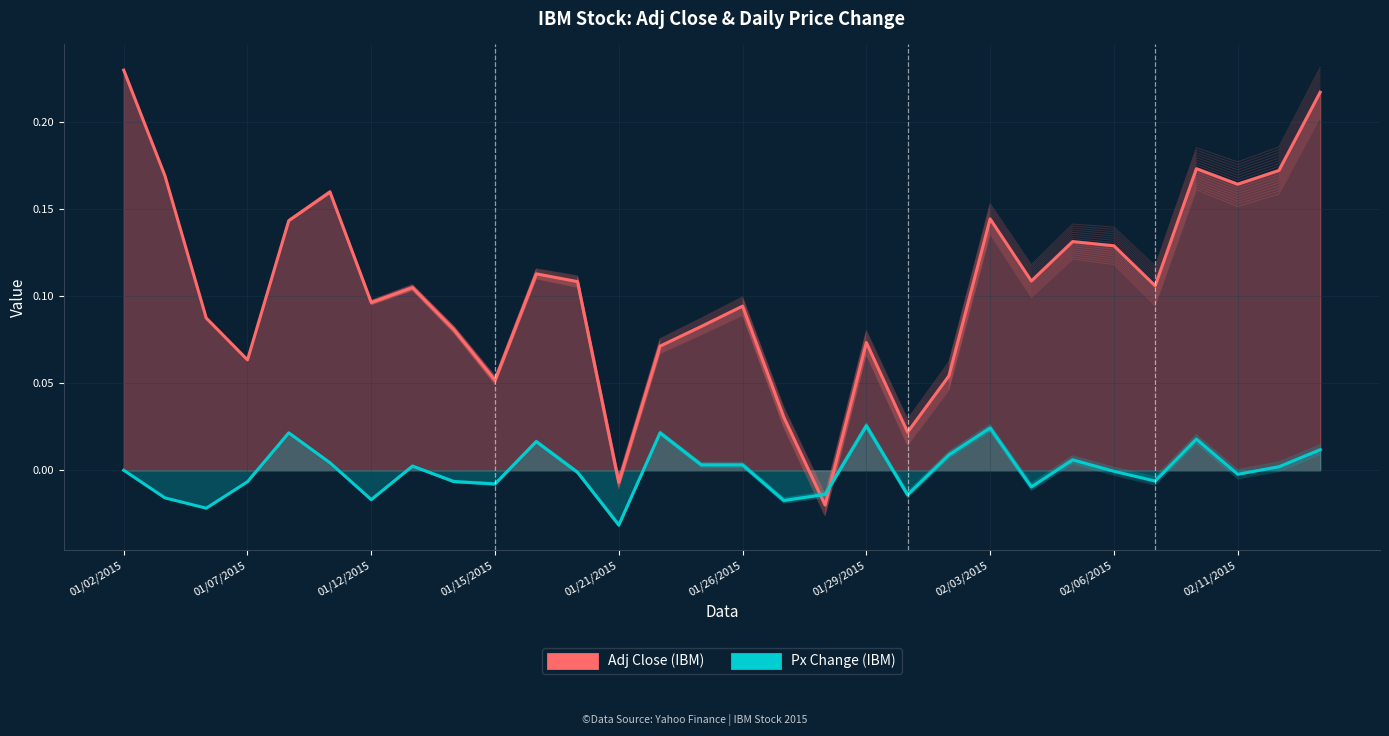

Which series has the widest spread of values?

Adj Close (IBM)